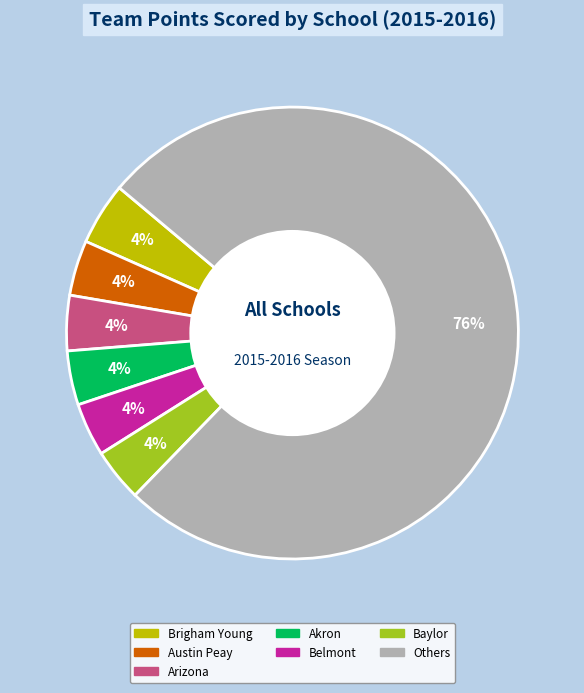

Does any single category account for the majority?

Yes